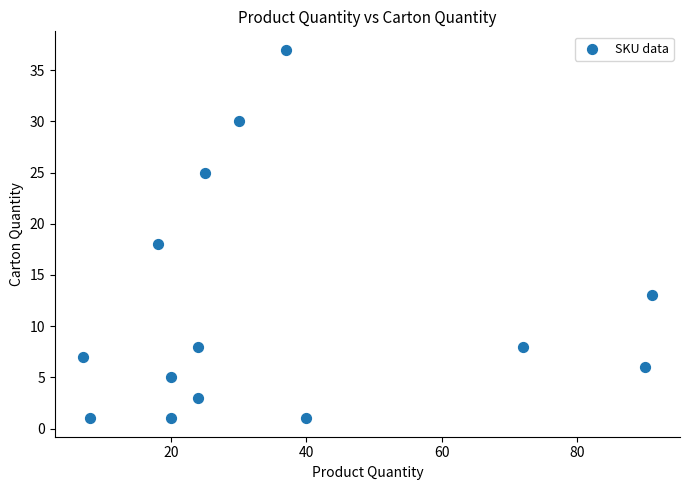

What Y value in the scatter plot is closest to 19?

18